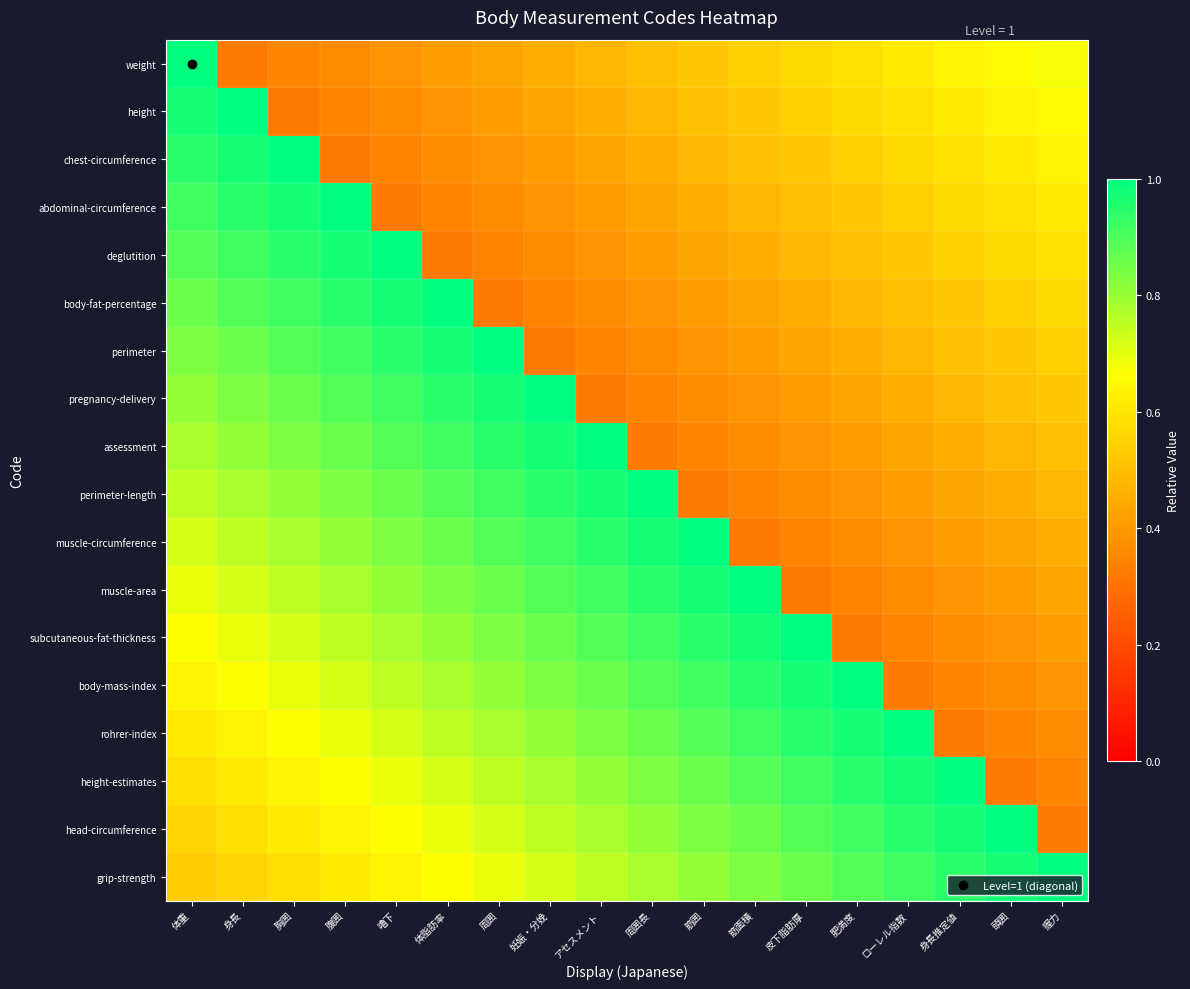

Reading left to right, what are all the values shown in this chart?

weight: 体重=1.0	身長=0.3	胸囲=0.3	腹囲=0.4	嚕下=0.4	体脂肪率=0.4	周囲=0.4	妊娠・分娩=0.5	アセスメント=0.5	周囲長=0.5	筋囲=0.5	筋面積=0.5	皮下脂肪厚=0.6	肥満度=0.6	ローレル指数=0.6	身長推定値=0.6	頭囲=0.7	握力=0.7
height: 体重=1.0	身長=1.0	胸囲=0.3	腹囲=0.3	嚕下=0.4	体脂肪率=0.4	周囲=0.4	妊娠・分娩=0.4	アセスメント=0.5	周囲長=0.5	筋囲=0.5	筋面積=0.5	皮下脂肪厚=0.5	肥満度=0.6	ローレル指数=0.6	身長推定値=0.6	頭囲=0.6	握力=0.7
chest-circumference: 体重=0.9	身長=1.0	胸囲=1.0	腹囲=0.3	嚕下=0.3	体脂肪率=0.4	周囲=0.4	妊娠・分娩=0.4	アセスメント=0.4	周囲長=0.5	筋囲=0.5	筋面積=0.5	皮下脂肪厚=0.5	肥満度=0.5	ローレル指数=0.6	身長推定値=0.6	頭囲=0.6	握力=0.6
abdominal-circumference: 体重=0.9	身長=0.9	胸囲=1.0	腹囲=1.0	嚕下=0.3	体脂肪率=0.3	周囲=0.4	妊娠・分娩=0.4	アセスメント=0.4	周囲長=0.4	筋囲=0.5	筋面積=0.5	皮下脂肪厚=0.5	肥満度=0.5	ローレル指数=0.5	身長推定値=0.6	頭囲=0.6	握力=0.6
deglutition: 体重=0.9	身長=0.9	胸囲=0.9	腹囲=1.0	嚕下=1.0	体脂肪率=0.3	周囲=0.3	妊娠・分娩=0.4	アセスメント=0.4	周囲長=0.4	筋囲=0.4	筋面積=0.5	皮下脂肪厚=0.5	肥満度=0.5	ローレル指数=0.5	身長推定値=0.5	頭囲=0.6	握力=0.6
body-fat-percentage: 体重=0.9	身長=0.9	胸囲=0.9	腹囲=0.9	嚕下=1.0	体脂肪率=1.0	周囲=0.3	妊娠・分娩=0.3	アセスメント=0.4	周囲長=0.4	筋囲=0.4	筋面積=0.4	皮下脂肪厚=0.5	肥満度=0.5	ローレル指数=0.5	身長推定値=0.5	頭囲=0.5	握力=0.6
perimeter: 体重=0.8	身長=0.9	胸囲=0.9	腹囲=0.9	嚕下=0.9	体脂肪率=1.0	周囲=1.0	妊娠・分娩=0.3	アセスメント=0.3	周囲長=0.4	筋囲=0.4	筋面積=0.4	皮下脂肪厚=0.4	肥満度=0.5	ローレル指数=0.5	身長推定値=0.5	頭囲=0.5	握力=0.5
pregnancy-delivery: 体重=0.8	身長=0.8	胸囲=0.9	腹囲=0.9	嚕下=0.9	体脂肪率=0.9	周囲=1.0	妊娠・分娩=1.0	アセスメント=0.3	周囲長=0.3	筋囲=0.4	筋面積=0.4	皮下脂肪厚=0.4	肥満度=0.4	ローレル指数=0.5	身長推定値=0.5	頭囲=0.5	握力=0.5
assessment: 体重=0.8	身長=0.8	胸囲=0.8	腹囲=0.9	嚕下=0.9	体脂肪率=0.9	周囲=0.9	妊娠・分娩=1.0	アセスメント=1.0	周囲長=0.3	筋囲=0.3	筋面積=0.4	皮下脂肪厚=0.4	肥満度=0.4	ローレル指数=0.4	身長推定値=0.5	頭囲=0.5	握力=0.5
perimeter-length: 体重=0.8	身長=0.8	胸囲=0.8	腹囲=0.8	嚕下=0.9	体脂肪率=0.9	周囲=0.9	妊娠・分娩=0.9	アセスメント=1.0	周囲長=1.0	筋囲=0.3	筋面積=0.3	皮下脂肪厚=0.4	肥満度=0.4	ローレル指数=0.4	身長推定値=0.4	頭囲=0.5	握力=0.5
muscle-circumference: 体重=0.7	身長=0.8	胸囲=0.8	腹囲=0.8	嚕下=0.8	体脂肪率=0.9	周囲=0.9	妊娠・分娩=0.9	アセスメント=0.9	周囲長=1.0	筋囲=1.0	筋面積=0.3	皮下脂肪厚=0.3	肥満度=0.4	ローレル指数=0.4	身長推定値=0.4	頭囲=0.4	握力=0.5
muscle-area: 体重=0.7	身長=0.7	胸囲=0.8	腹囲=0.8	嚕下=0.8	体脂肪率=0.8	周囲=0.9	妊娠・分娩=0.9	アセスメント=0.9	周囲長=0.9	筋囲=1.0	筋面積=1.0	皮下脂肪厚=0.3	肥満度=0.3	ローレル指数=0.4	身長推定値=0.4	頭囲=0.4	握力=0.4
subcutaneous-fat-thickness: 体重=0.7	身長=0.7	胸囲=0.7	腹囲=0.8	嚕下=0.8	体脂肪率=0.8	周囲=0.8	妊娠・分娩=0.9	アセスメント=0.9	周囲長=0.9	筋囲=0.9	筋面積=1.0	皮下脂肪厚=1.0	肥満度=0.3	ローレル指数=0.3	身長推定値=0.4	頭囲=0.4	握力=0.4
body-mass-index: 体重=0.6	身長=0.7	胸囲=0.7	腹囲=0.7	嚕下=0.8	体脂肪率=0.8	周囲=0.8	妊娠・分娩=0.8	アセスメント=0.9	周囲長=0.9	筋囲=0.9	筋面積=0.9	皮下脂肪厚=1.0	肥満度=1.0	ローレル指数=0.3	身長推定値=0.3	頭囲=0.4	握力=0.4
rohrer-index: 体重=0.6	身長=0.6	胸囲=0.7	腹囲=0.7	嚕下=0.7	体脂肪率=0.8	周囲=0.8	妊娠・分娩=0.8	アセスメント=0.8	周囲長=0.9	筋囲=0.9	筋面積=0.9	皮下脂肪厚=0.9	肥満度=1.0	ローレル指数=1.0	身長推定値=0.3	頭囲=0.3	握力=0.4
height-estimates: 体重=0.6	身長=0.6	胸囲=0.6	腹囲=0.7	嚕下=0.7	体脂肪率=0.7	周囲=0.8	妊娠・分娩=0.8	アセスメント=0.8	周囲長=0.8	筋囲=0.9	筋面積=0.9	皮下脂肪厚=0.9	肥満度=0.9	ローレル指数=1.0	身長推定値=1.0	頭囲=0.3	握力=0.3
head-circumference: 体重=0.6	身長=0.6	胸囲=0.6	腹囲=0.6	嚕下=0.7	体脂肪率=0.7	周囲=0.7	妊娠・分娩=0.8	アセスメント=0.8	周囲長=0.8	筋囲=0.8	筋面積=0.9	皮下脂肪厚=0.9	肥満度=0.9	ローレル指数=0.9	身長推定値=1.0	頭囲=1.0	握力=0.3
grip-strength: 体重=0.5	身長=0.6	胸囲=0.6	腹囲=0.6	嚕下=0.6	体脂肪率=0.7	周囲=0.7	妊娠・分娩=0.7	アセスメント=0.8	周囲長=0.8	筋囲=0.8	筋面積=0.8	皮下脂肪厚=0.9	肥満度=0.9	ローレル指数=0.9	身長推定値=0.9	頭囲=1.0	握力=1.0